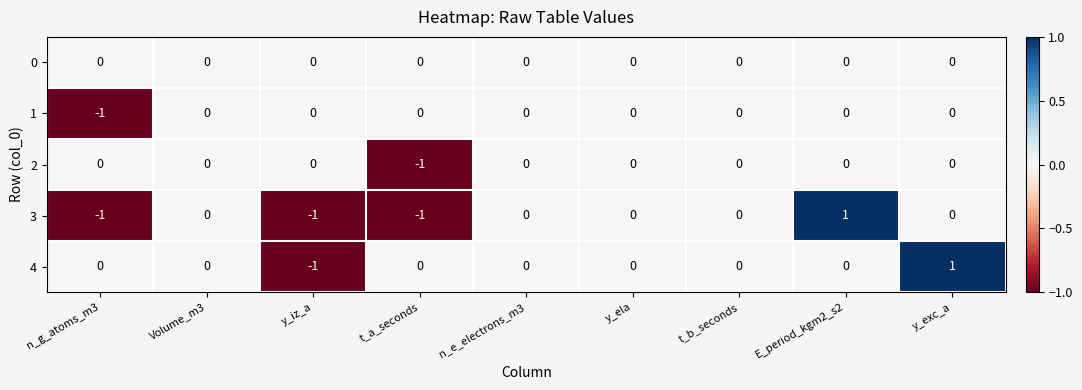

Between t_b_seconds and E_period_kgm2_s2, which series saw the biggest shift?

3